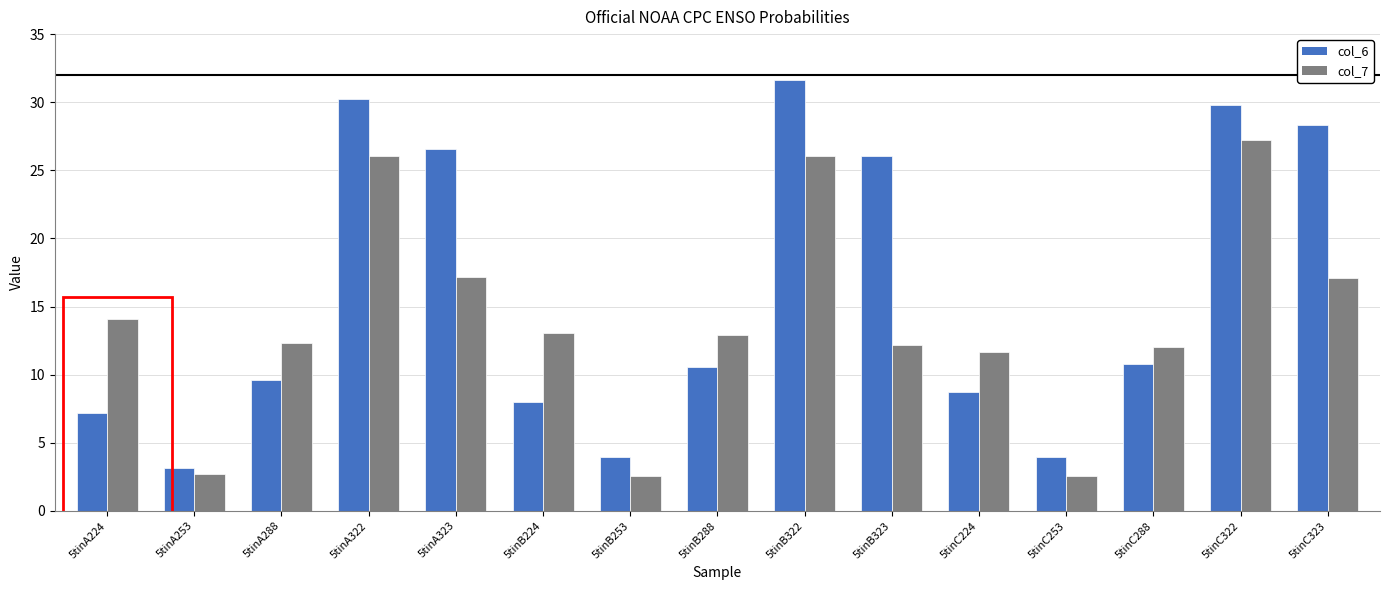

What is the label of the 6th bar from the right?

5tinB323